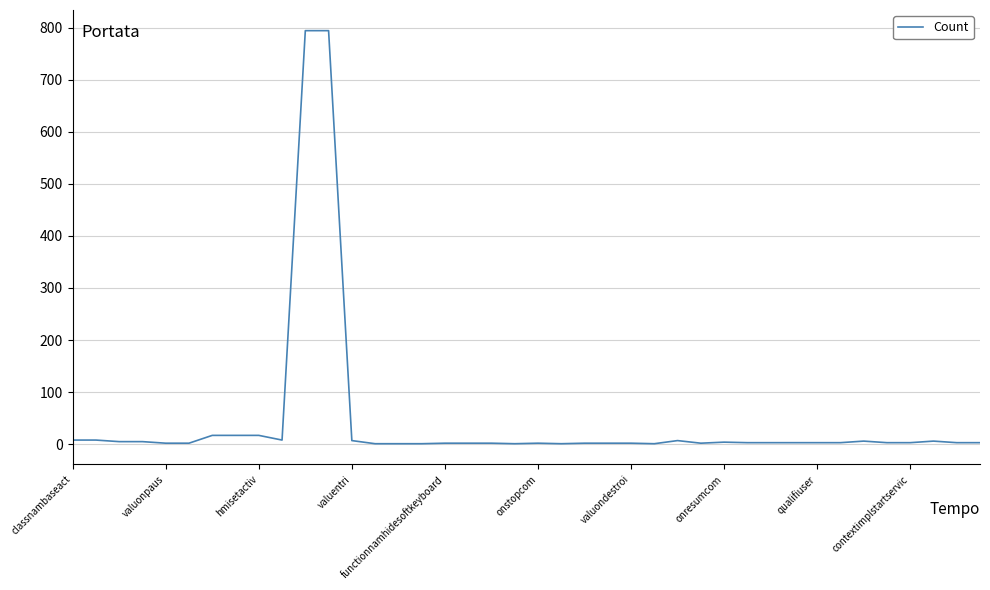

What is the difference between the maximum and minimum values?

793